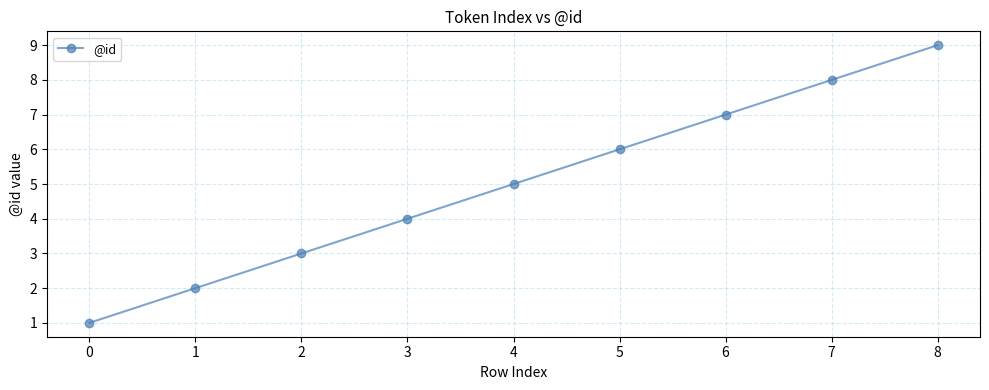

Reading right to left, list all the values displayed in this chart.

9	8	7	6	5	4	3	2	1